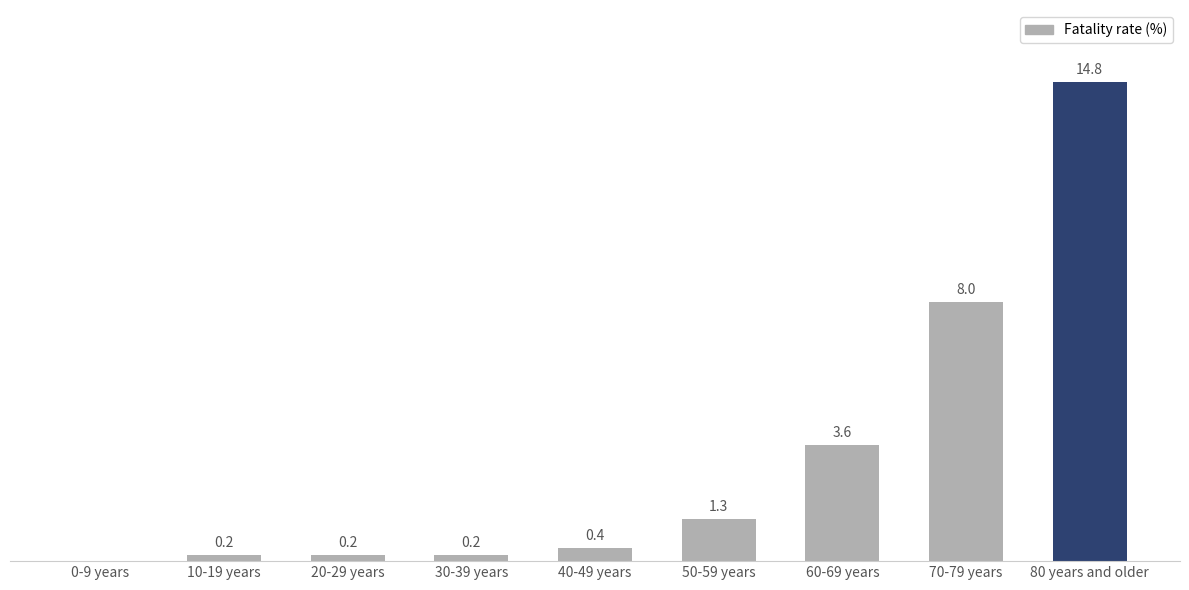

Between 20-29 years and 70-79 years, which is larger?

70-79 years